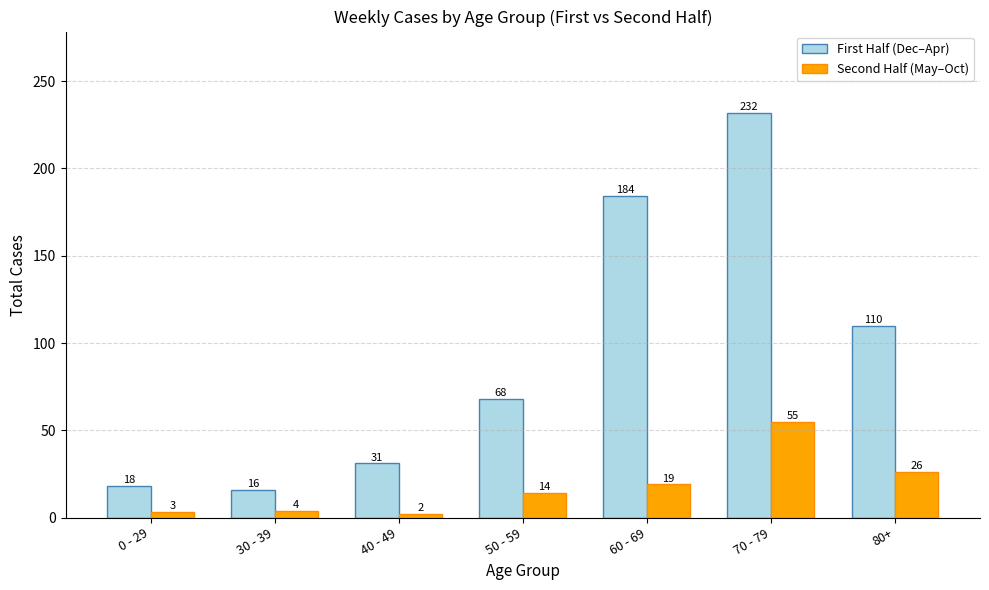

Count the number of categories in the chart.

7